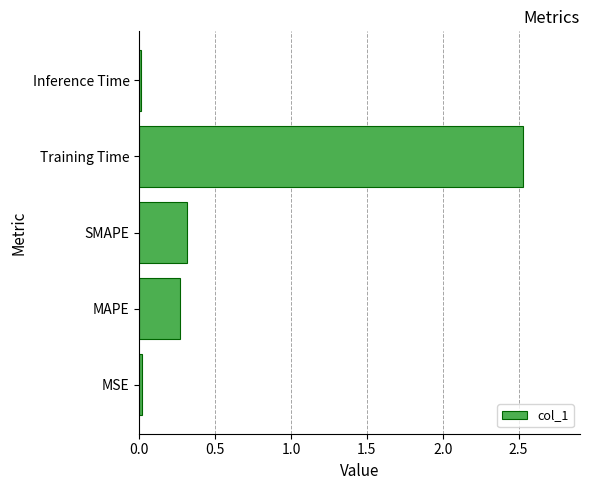

How many bars are there in total?

5